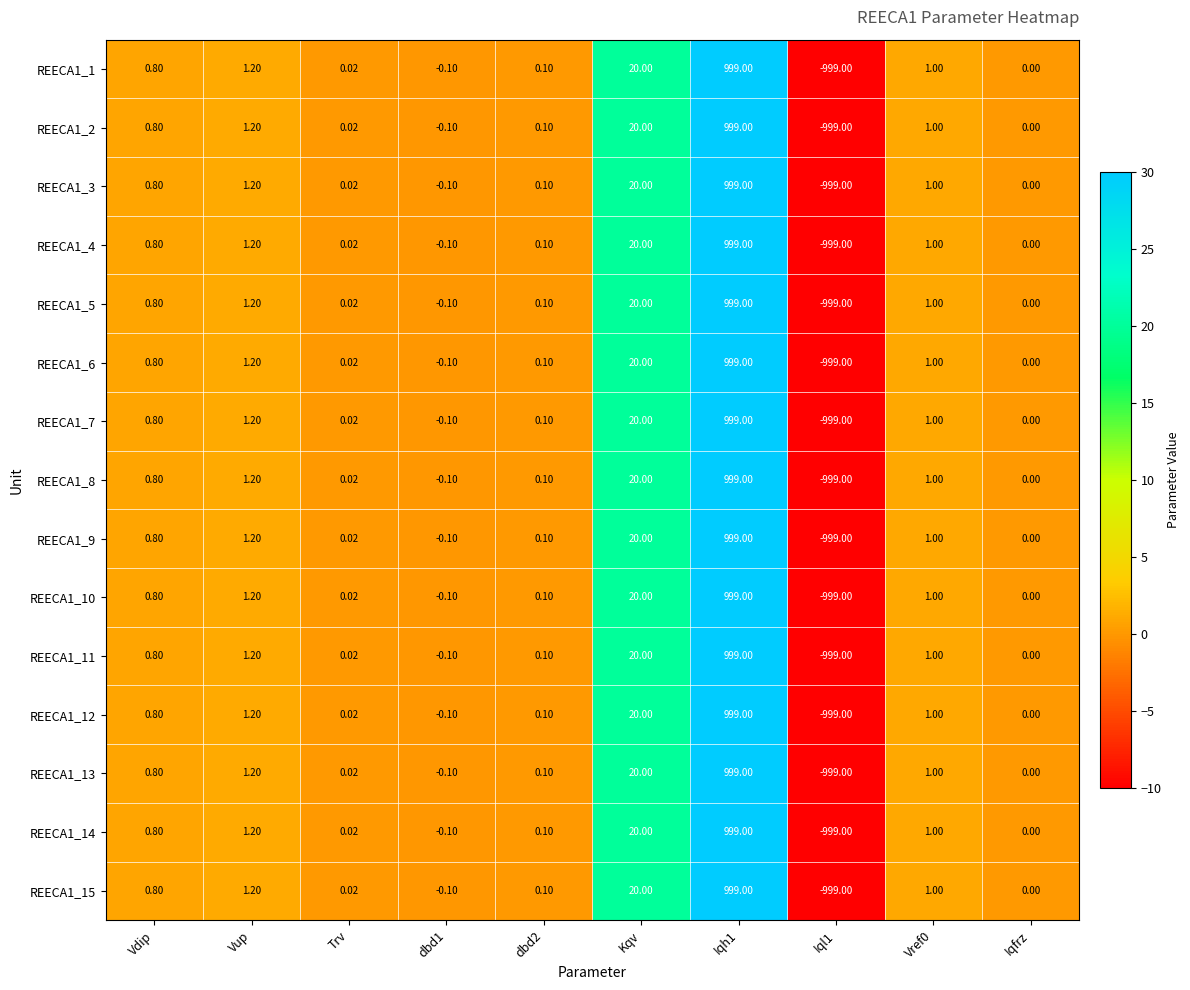

Is the value of REECA1_15 at Trv greater than the value of REECA1_7 at Kqv?

No